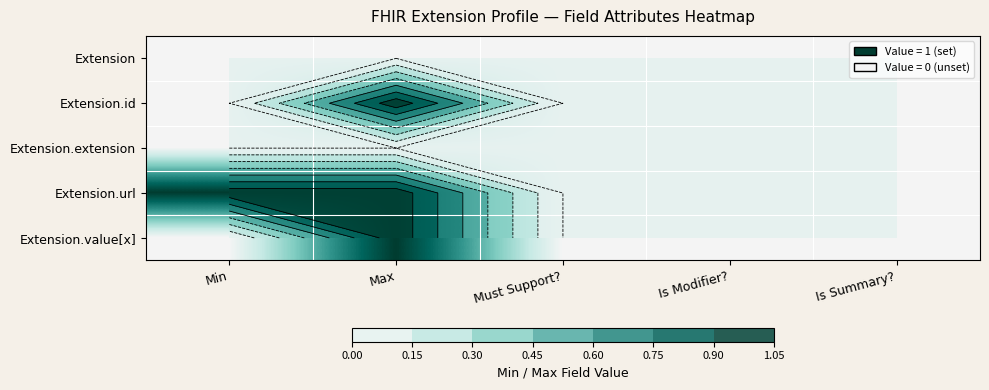

Rank the categories by Extension.id value from lowest to highest.

Min, Must Support?, Is Modifier?, Is Summary?, Max